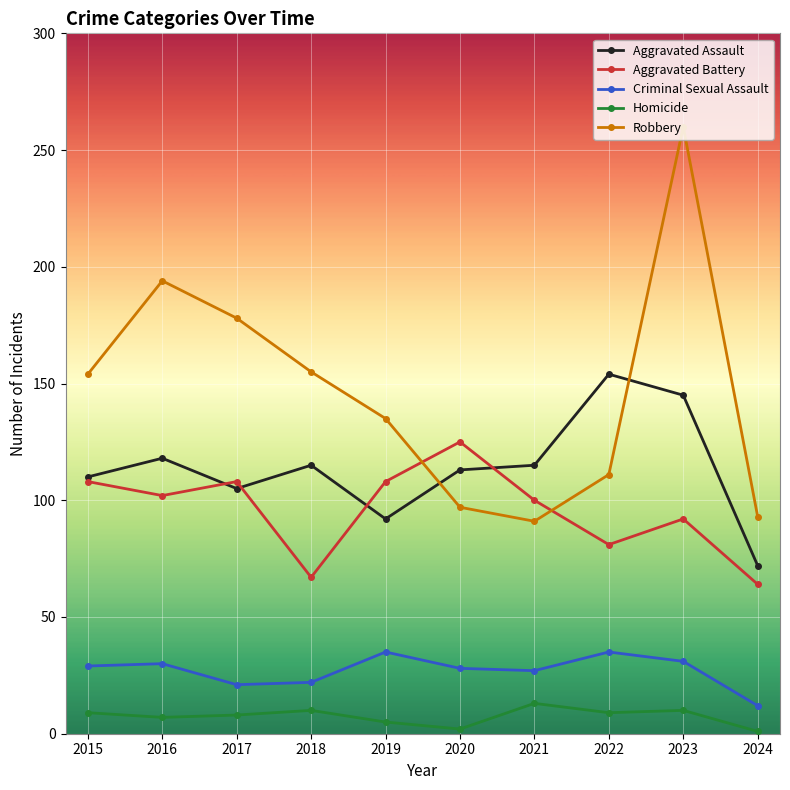

Where is the first local maximum for Robbery?

2016